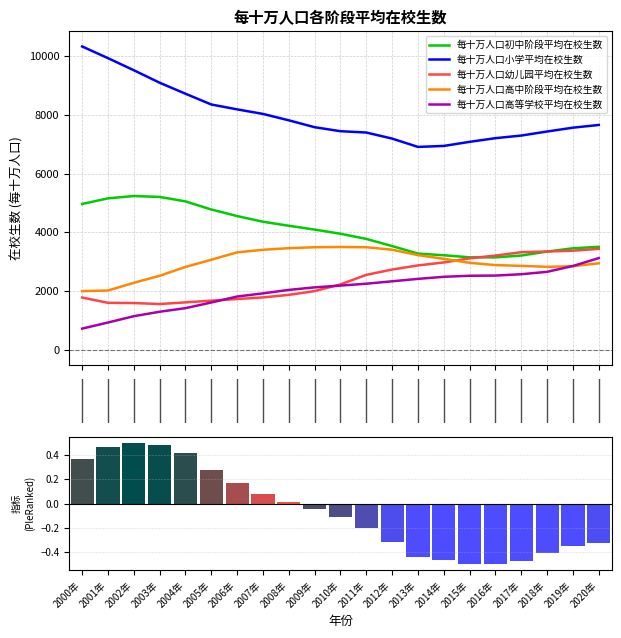

Does the chart contain stacked bars?

No